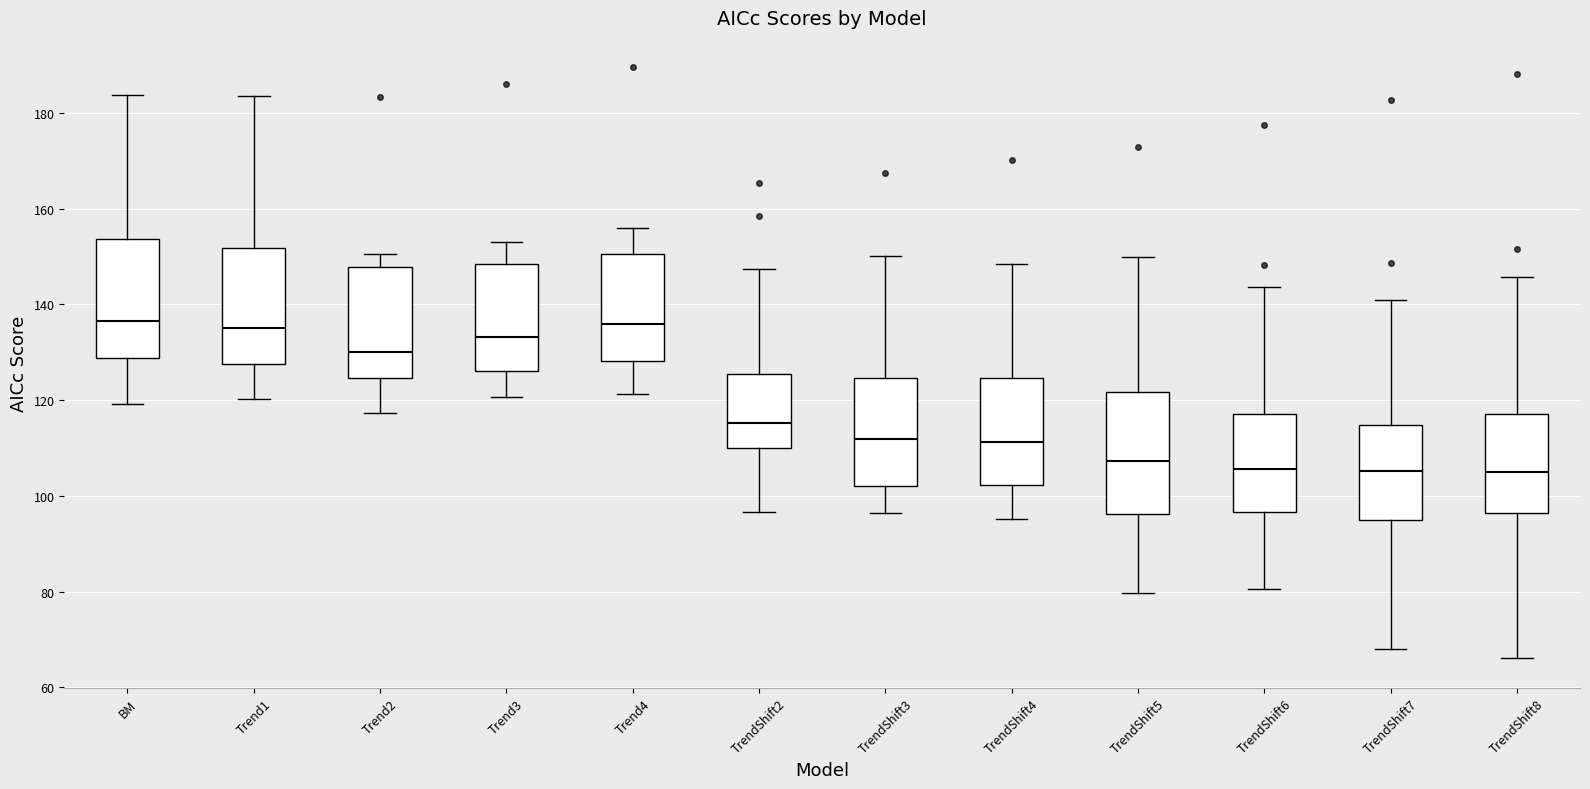

Reading left to right, transcribe this box plot: for each box, give where its median line is, the range the box spans, and where its two whiskers end, as read against the y-axis. The values are not printed on the chart, so give them approximately, as read against the axis.

BM: median 136, box 128 to 154, whiskers 120 to 184
Trend1: median 136, box 128 to 152, whiskers 120 to 184
Trend2: median 130, box 124 to 148, whiskers 118 to 150
Trend3: median 134, box 126 to 148, whiskers 120 to 154
Trend4: median 136, box 128 to 150, whiskers 122 to 156
TrendShift2: median 116, box 110 to 126, whiskers 96 to 148
TrendShift3: median 112, box 102 to 124, whiskers 96 to 150
TrendShift4: median 112, box 102 to 124, whiskers 96 to 148
TrendShift5: median 108, box 96 to 122, whiskers 80 to 150
TrendShift6: median 106, box 96 to 118, whiskers 80 to 144
TrendShift7: median 106, box 94 to 114, whiskers 68 to 140
TrendShift8: median 104, box 96 to 118, whiskers 66 to 146